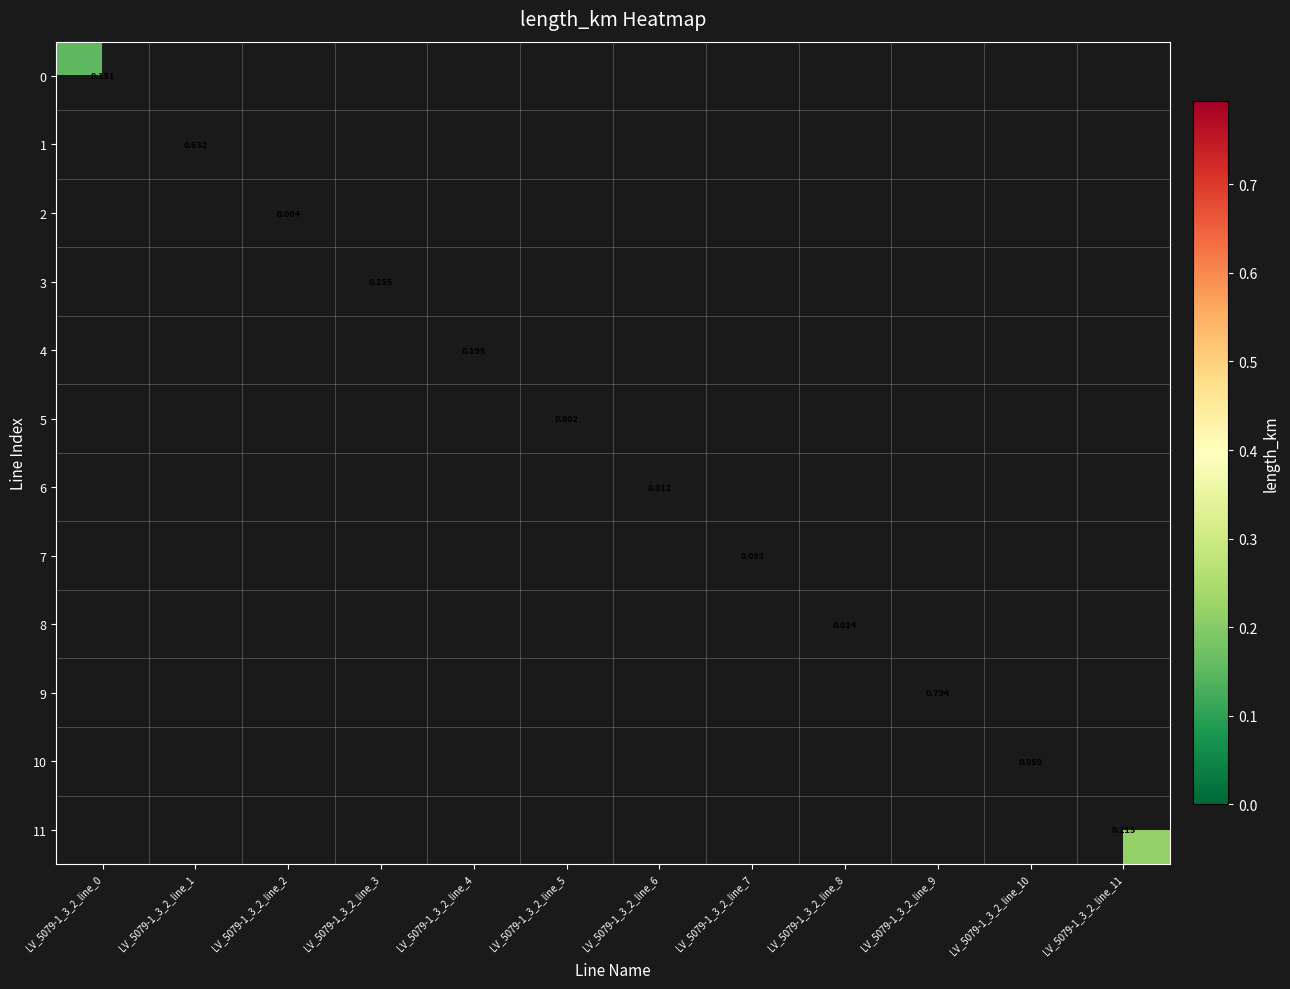

At how many categories does at least one series exceed 0?

12